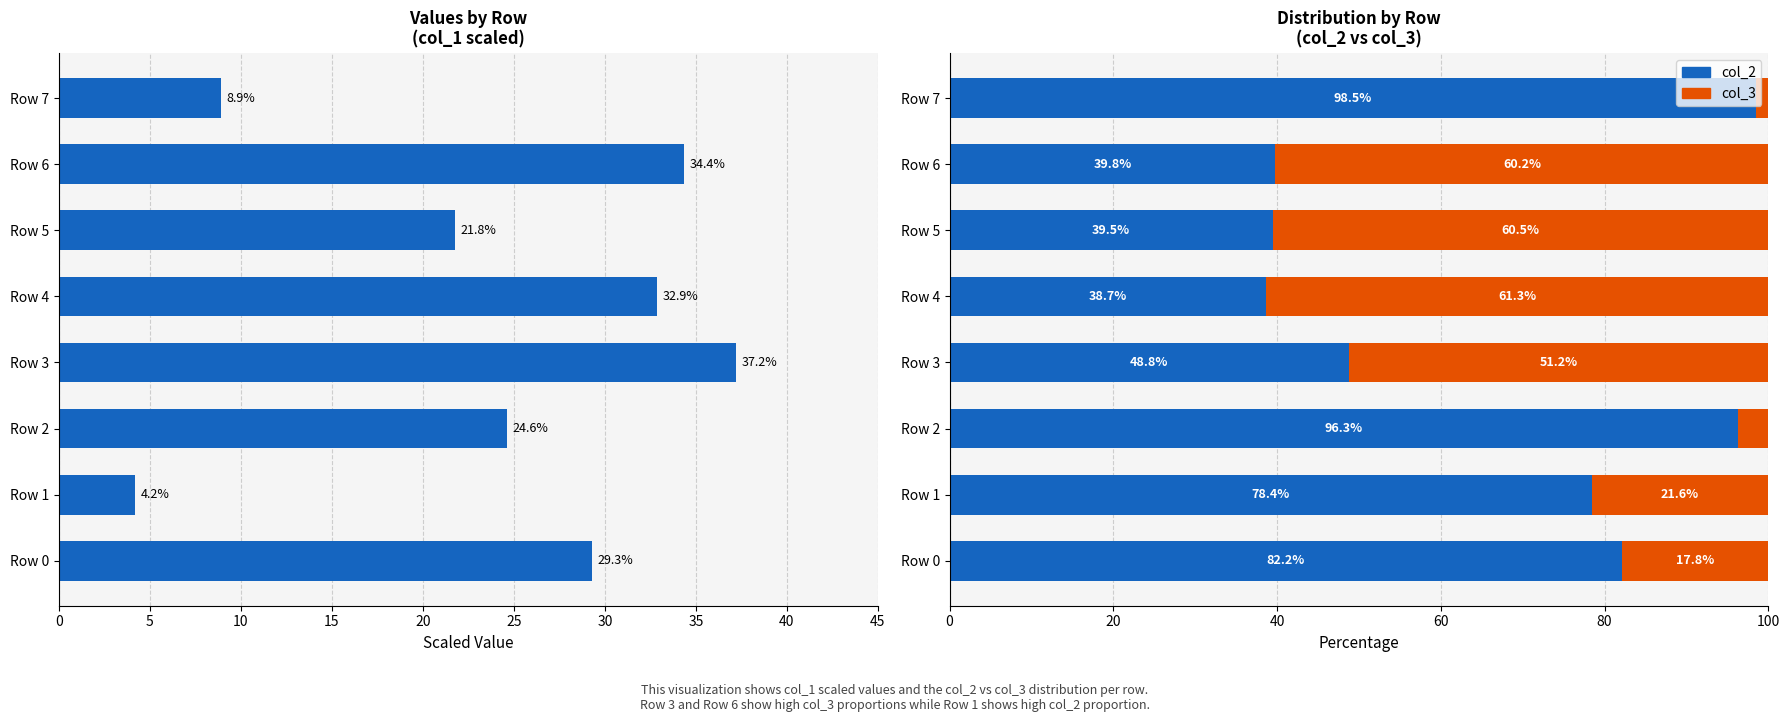

How many series are shown in this chart?

3